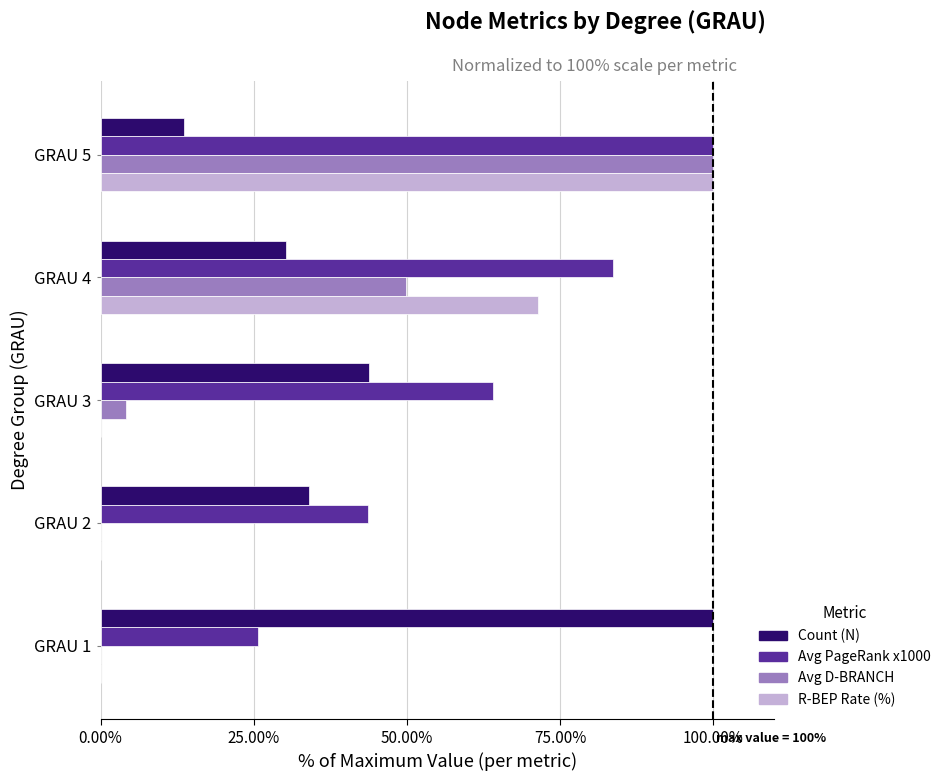

At which label is Avg PageRank x1000 closest to 62?

GRAU 3